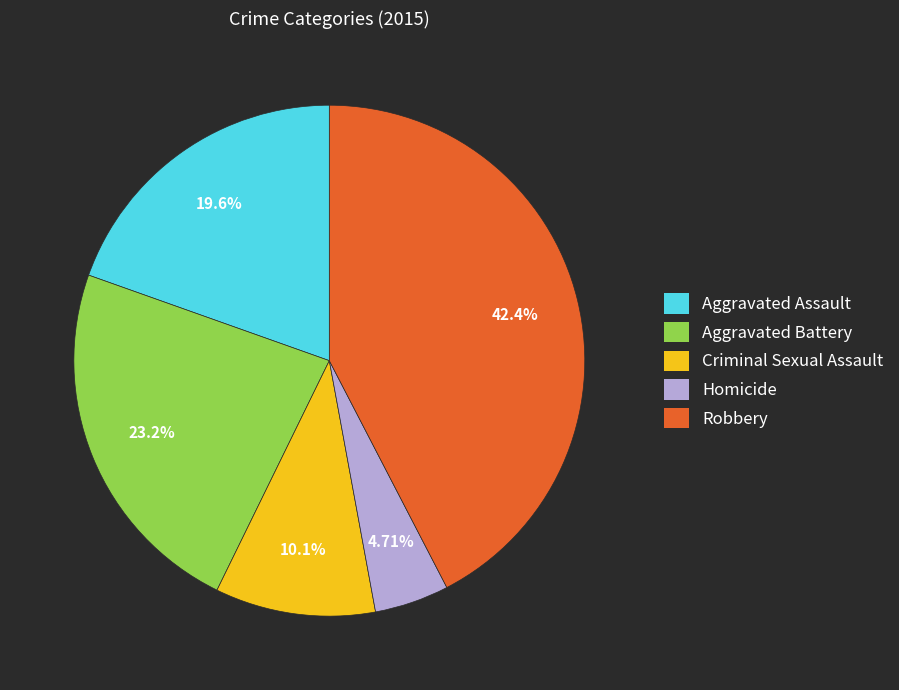

What is the ratio of the value at Robbery to the value at Aggravated Assault?

2.2